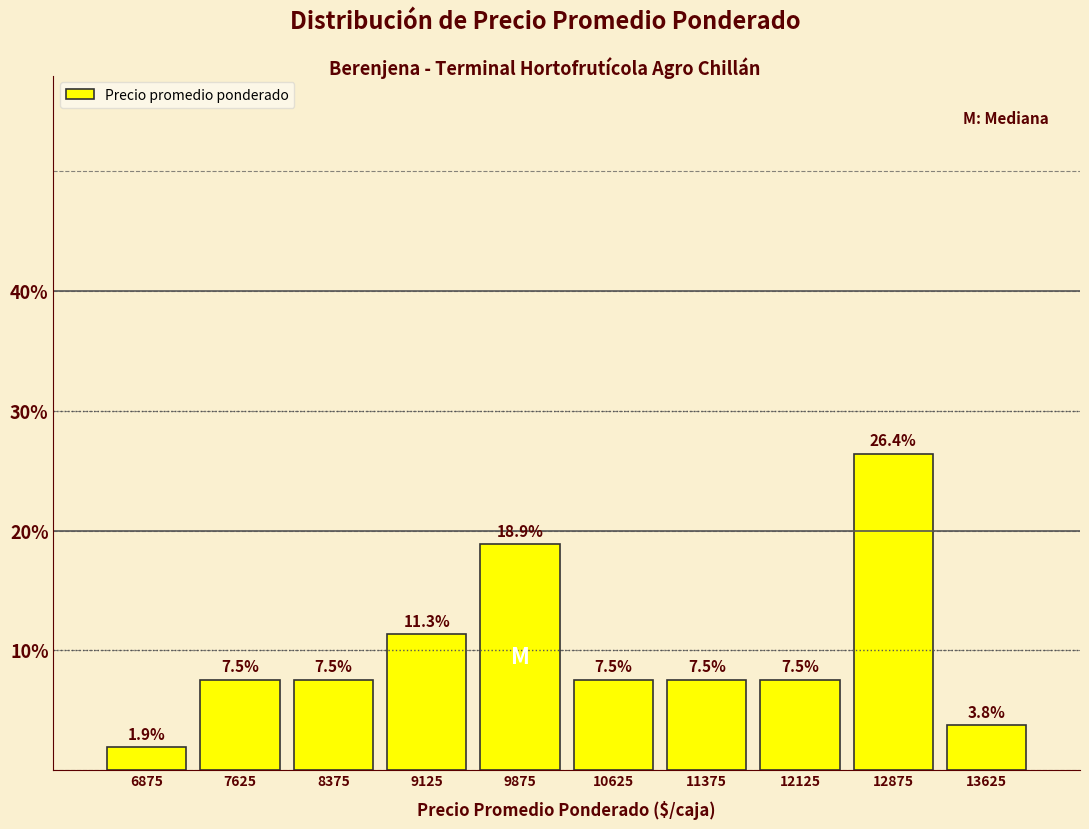

How tall is the bar that spans 8750 to 9500 on the x-axis? The bar edges are not printed on the chart, so give them approximately, as read against the axis.

11.3